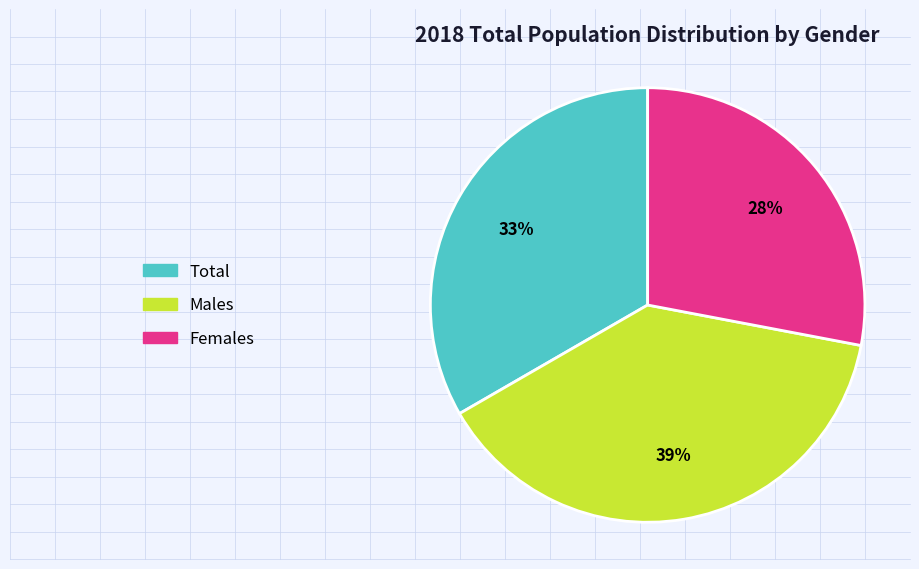

To the nearest percent, what percentage of the pie is Total?

33%